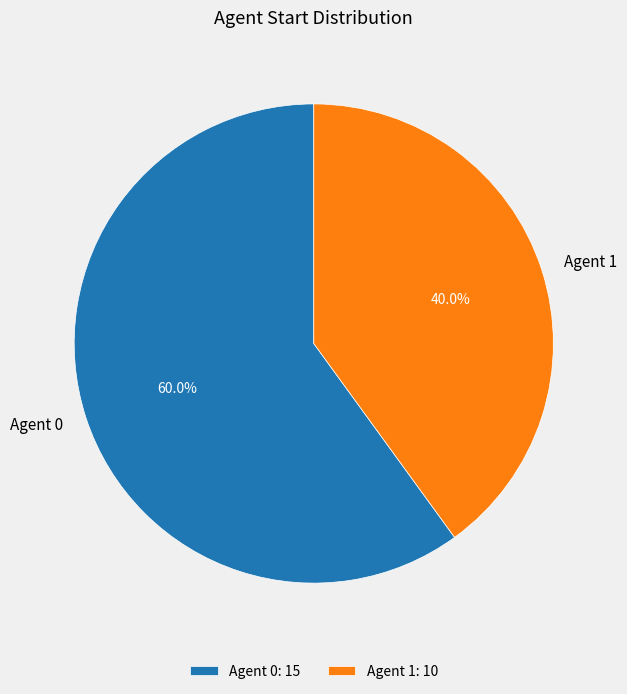

Approximately how many times larger is the value at Agent 0 compared to Agent 1?

1.5